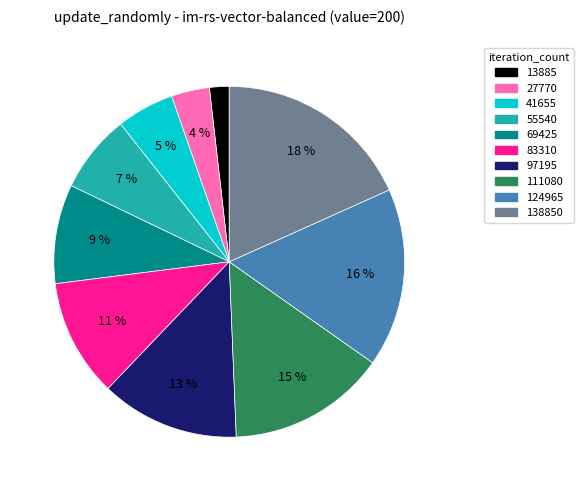

To the nearest percent, what is the average slice percentage?

10%